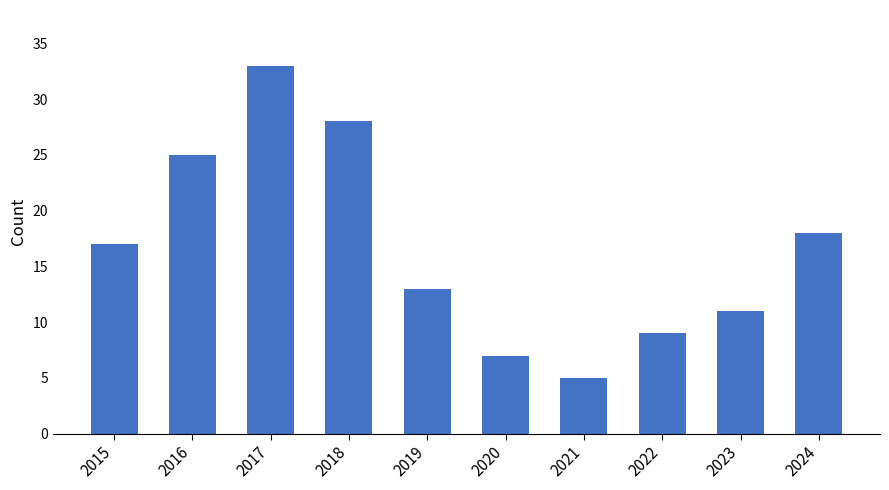

At which label is the value closest to 19?

2024